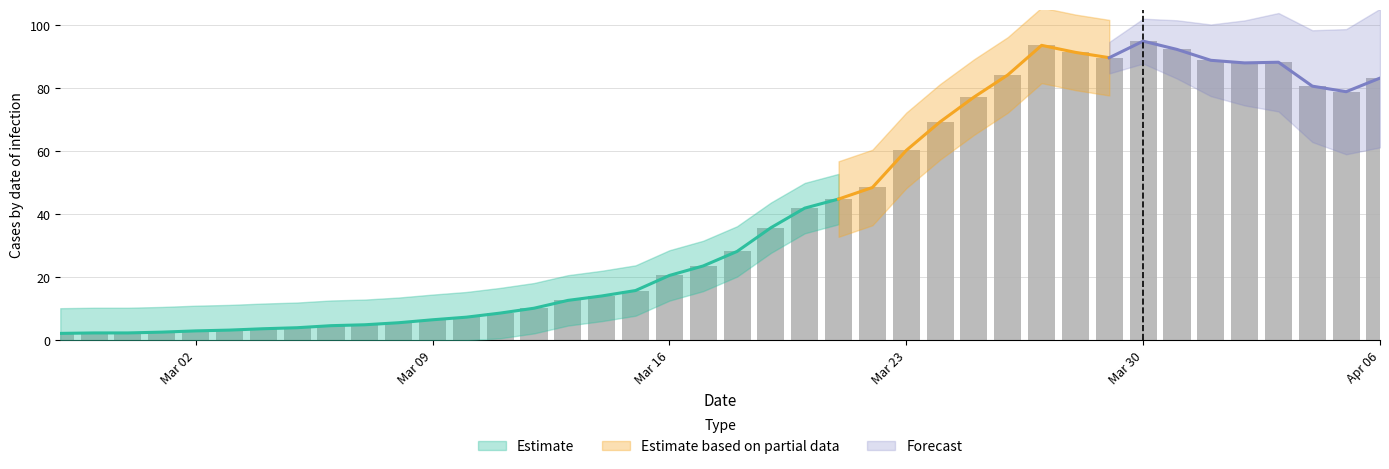

What is the difference between the values at 2020-03-02 and 2020-03-26?

81.3